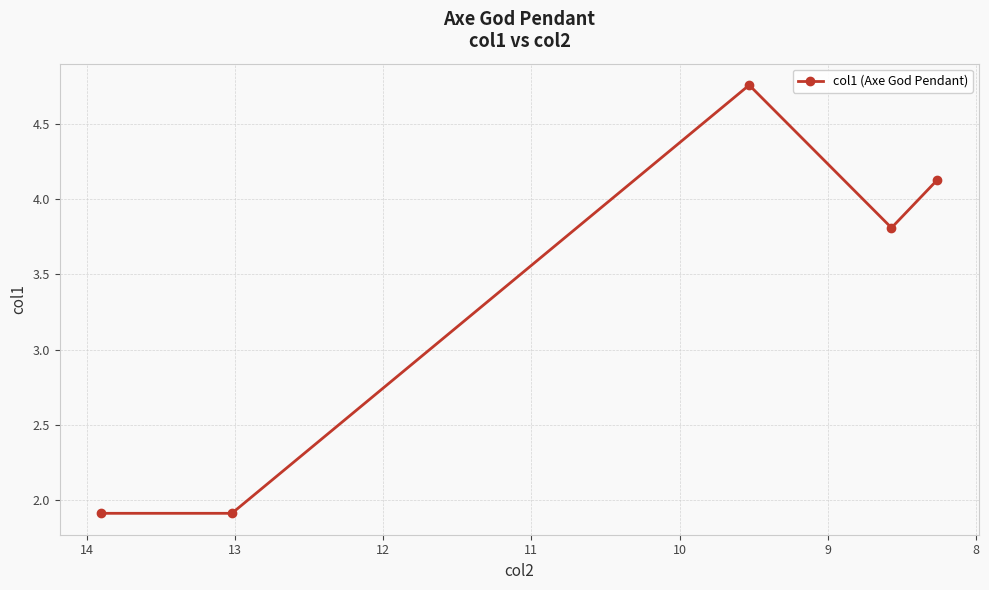

What is the smallest value displayed?

1.9